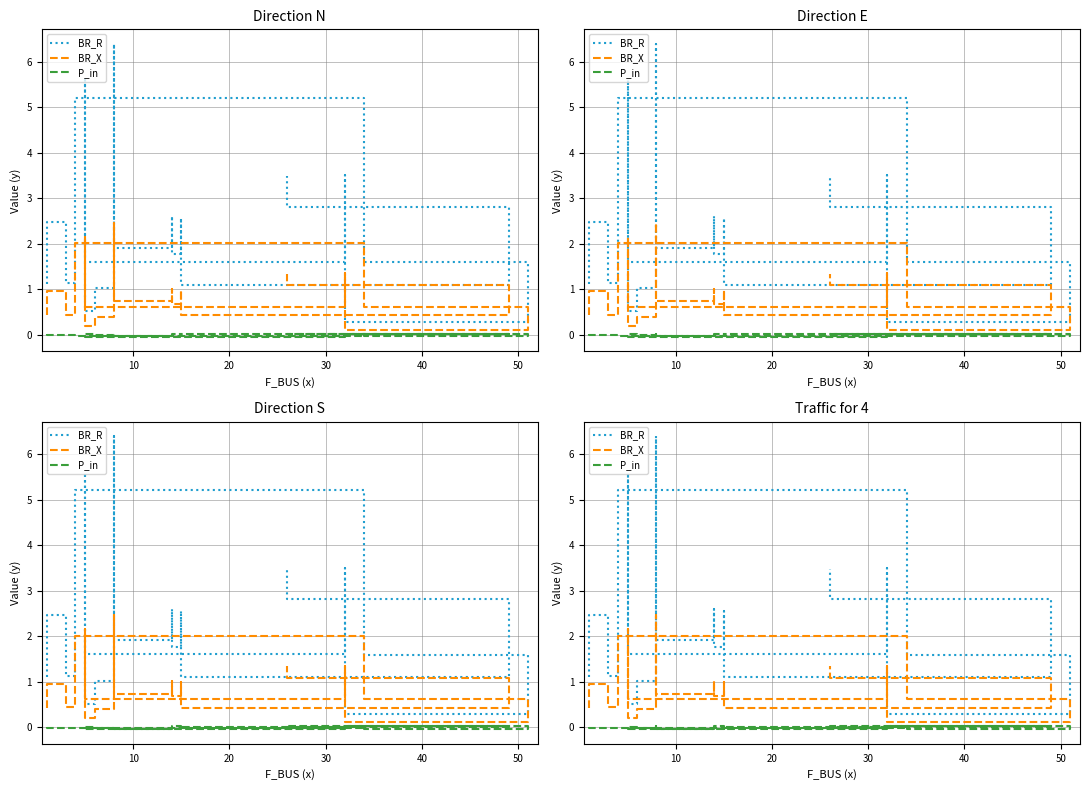

The BR_R series shows 4.4 at 10. True or false?

False